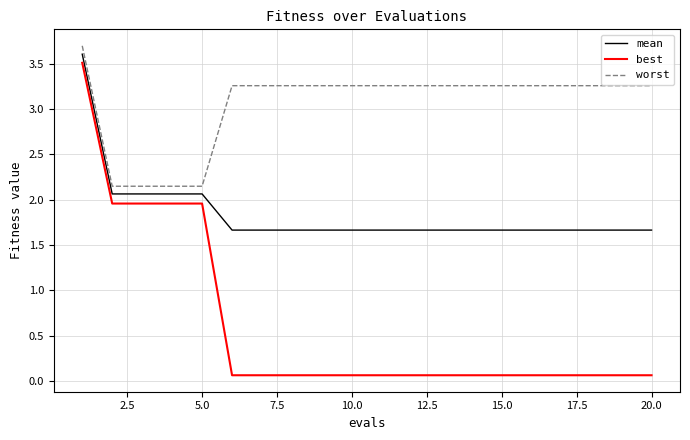

What is the lowest value of the mean series?

1.7